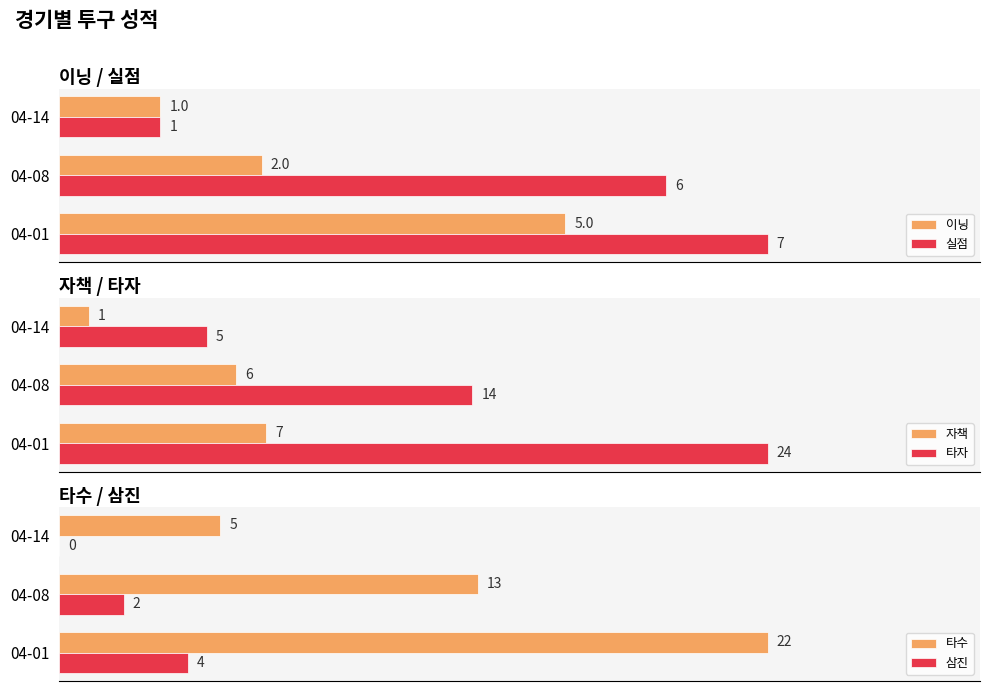

At which label does 이닝 reach its minimum?

04-14